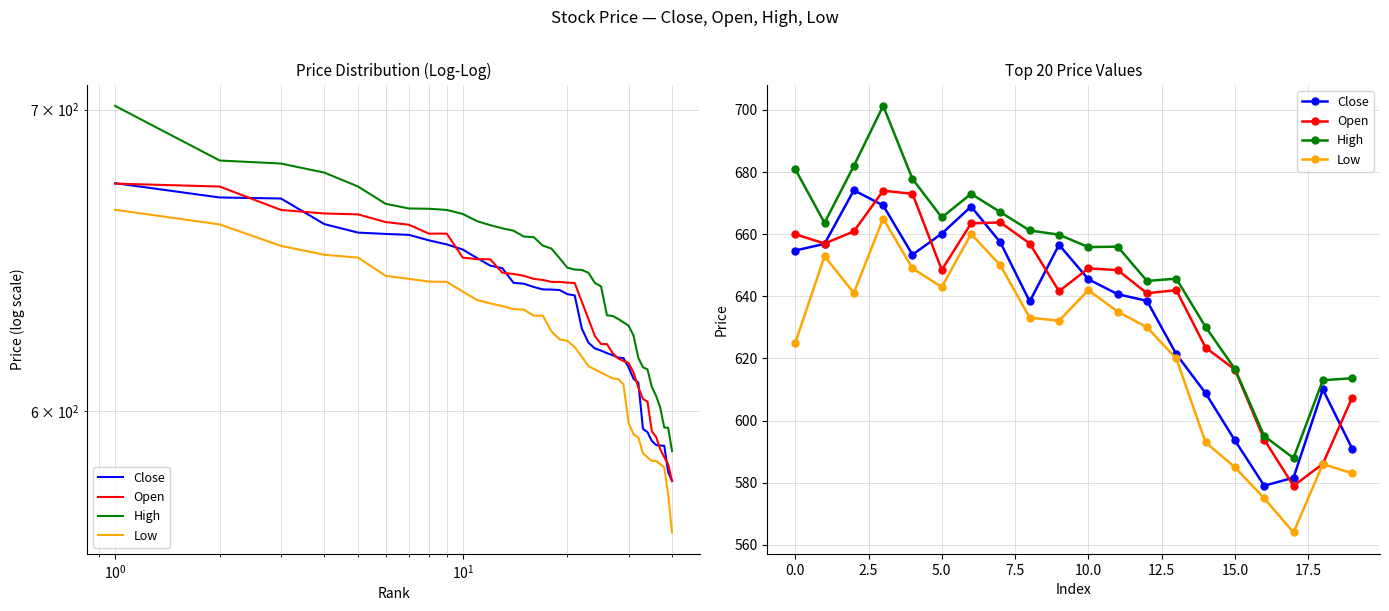

What are all the series names shown in the legend?

Close, Open, High, Low